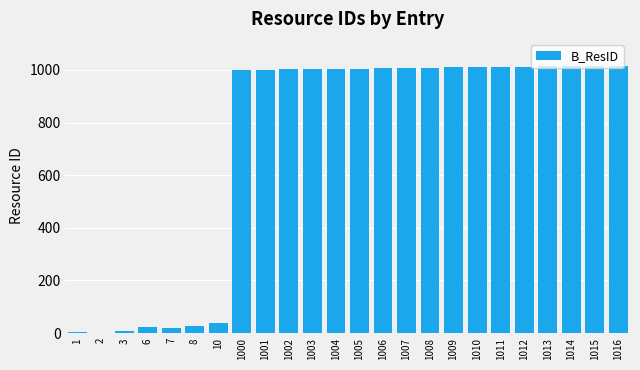

The value at 1015 is 236. True or false?

False